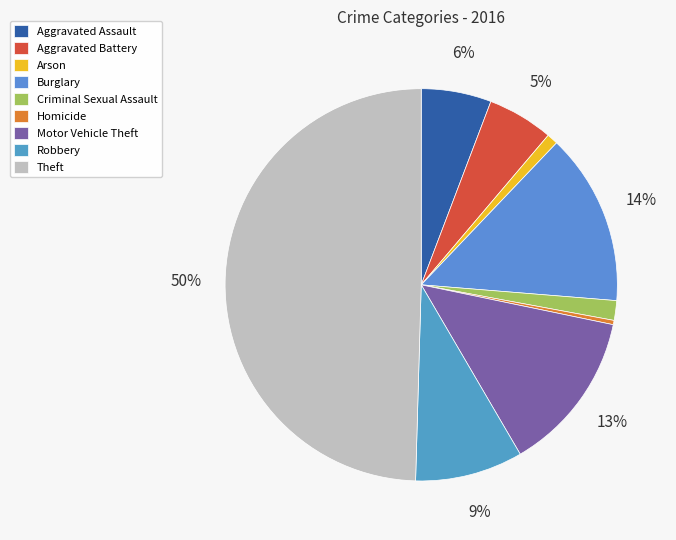

How much of the chart is everything except Arson?

99.1%